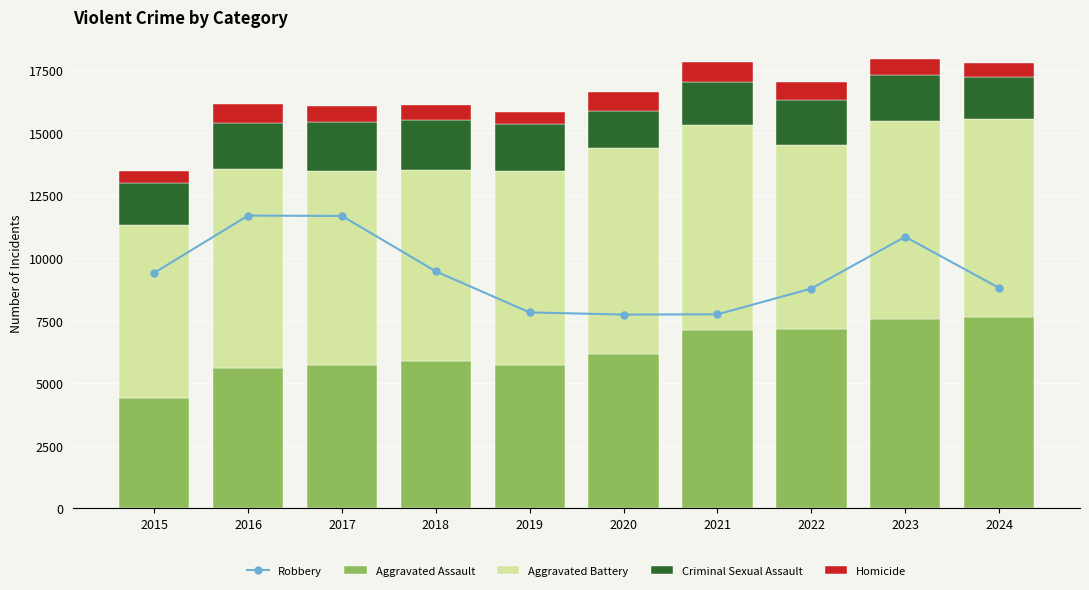

At 2022, list the series in order from smallest to largest.

Homicide, Criminal Sexual Assault, Aggravated Assault, Aggravated Battery, Robbery